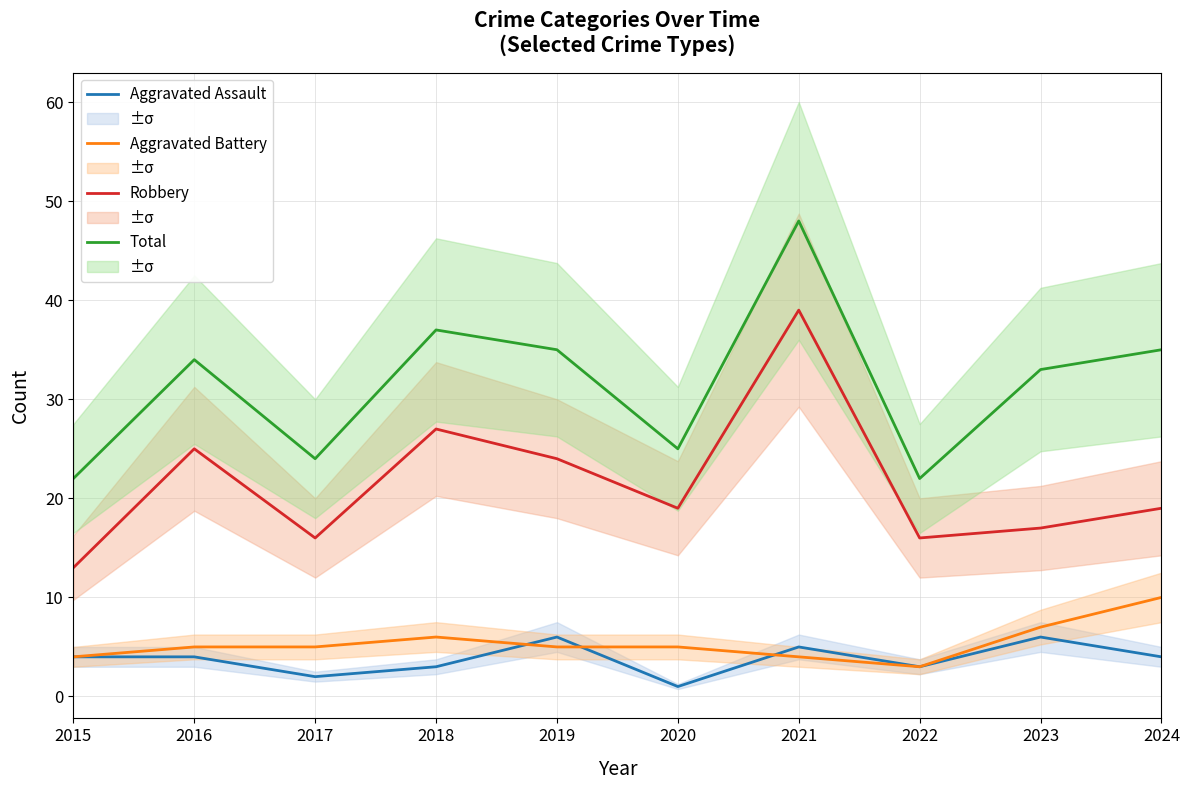

Reading left to right, transcribe all the data shown in this chart.

Aggravated Assault: 2015=4	2016=4	2017=2	2018=3	2019=6	2020=1	2021=5	2022=3	2023=6	2024=4
Aggravated Battery: 2015=4	2016=5	2017=5	2018=6	2019=5	2020=5	2021=4	2022=3	2023=7	2024=10
Robbery: 2015=13	2016=25	2017=16	2018=27	2019=24	2020=19	2021=39	2022=16	2023=17	2024=19
Total: 2015=22	2016=34	2017=24	2018=37	2019=35	2020=25	2021=48	2022=22	2023=33	2024=35